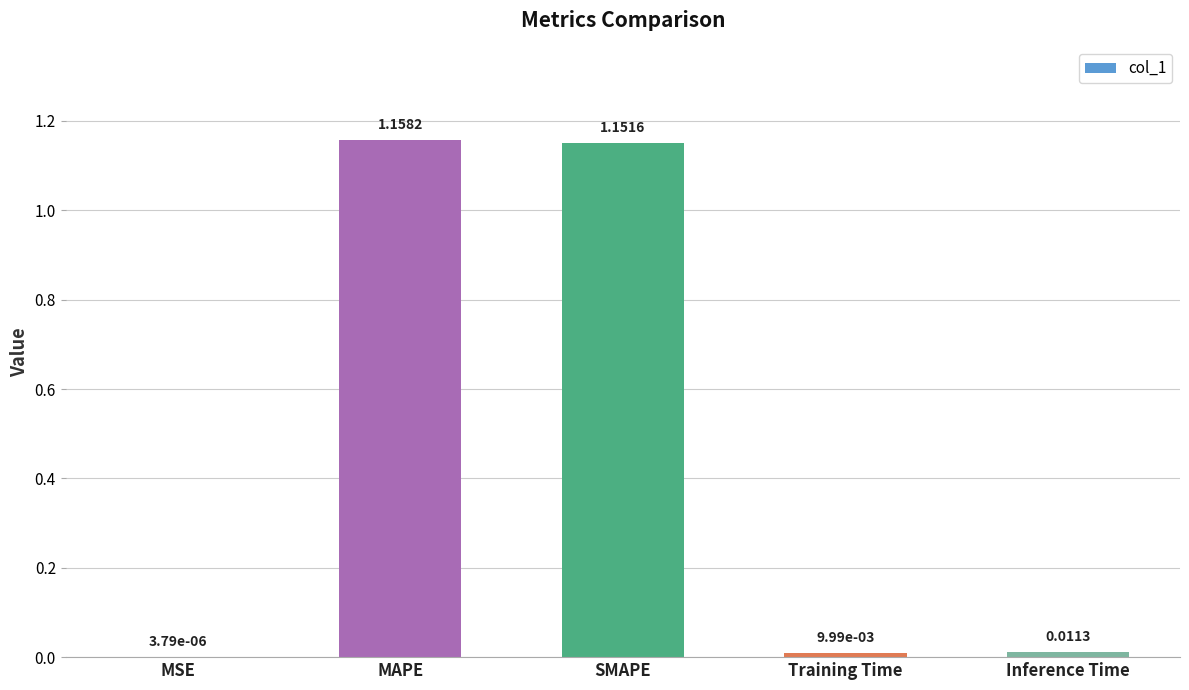

What is the sum of all values?

2.3